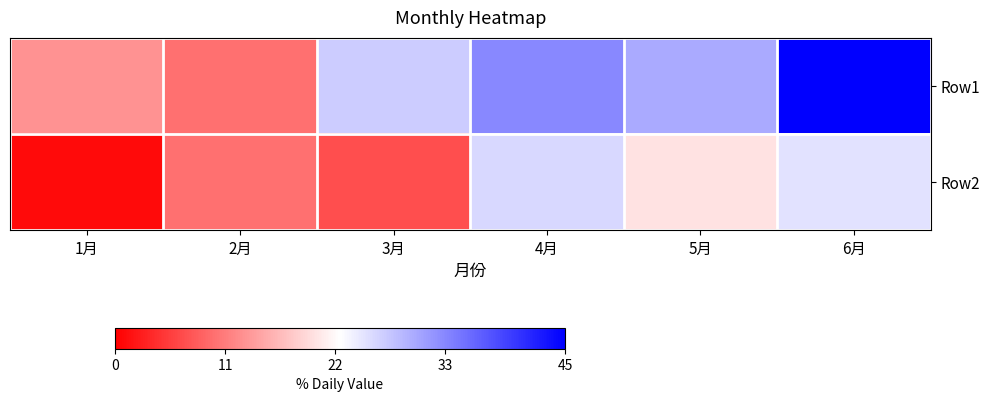

List the series in order of their peak value, highest first.

Row1, Row2